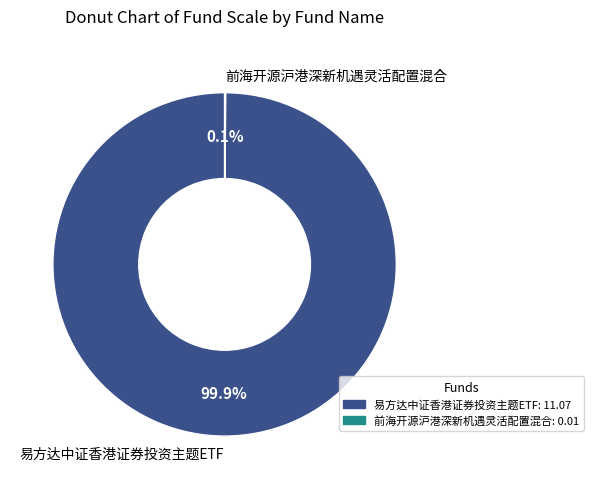

Is there a majority slice in this chart?

Yes